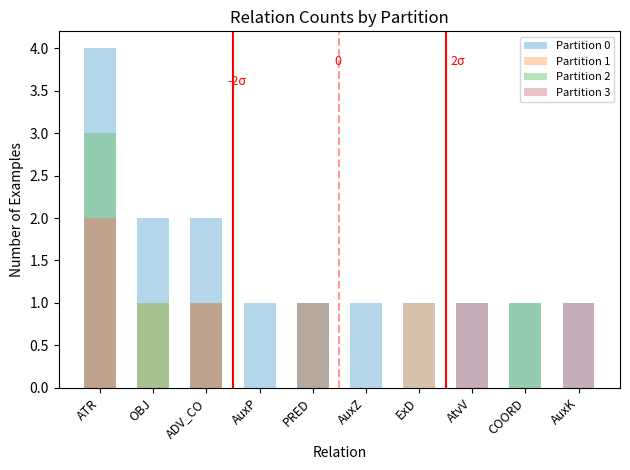

What is the label of the 6th bar from the left?

AuxZ